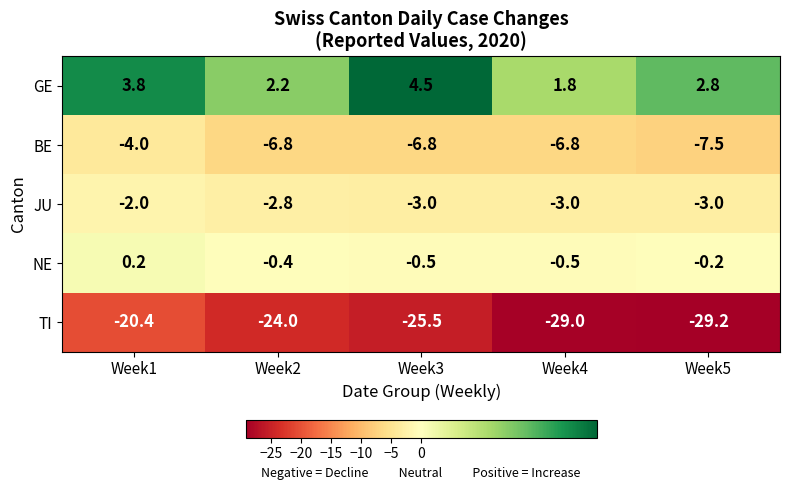

Which label corresponds to the largest value in the chart?

Week3